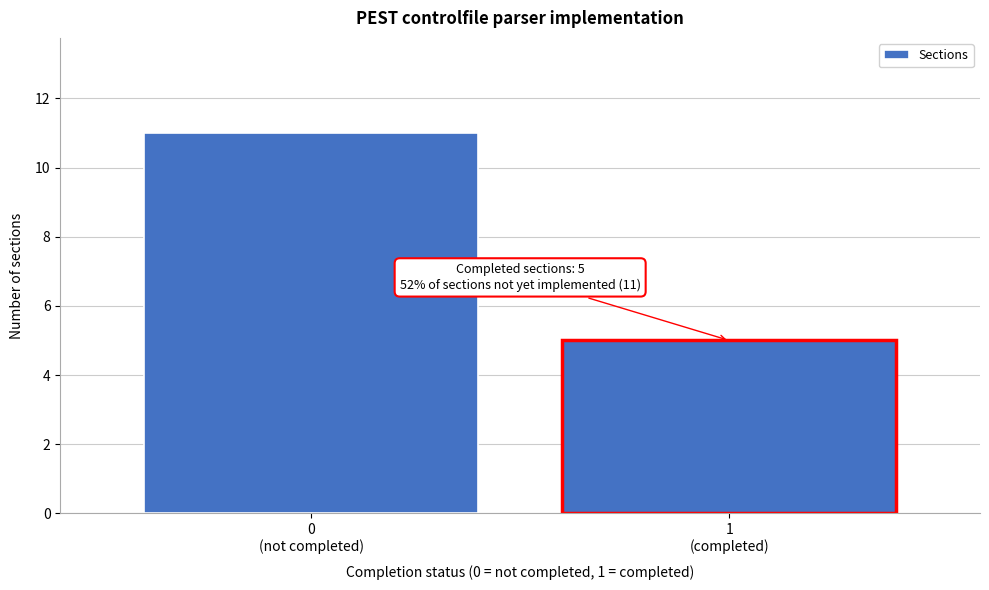

Reading right to left, list all the values displayed in this chart.

5	11